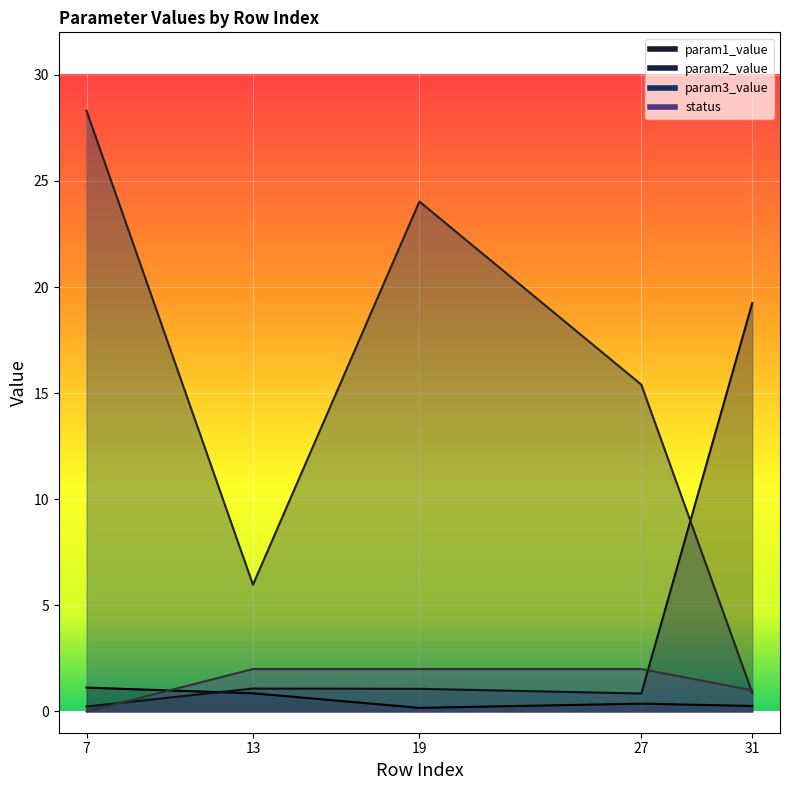

The param3_value series shows 15.4 at 27. True or false?

True